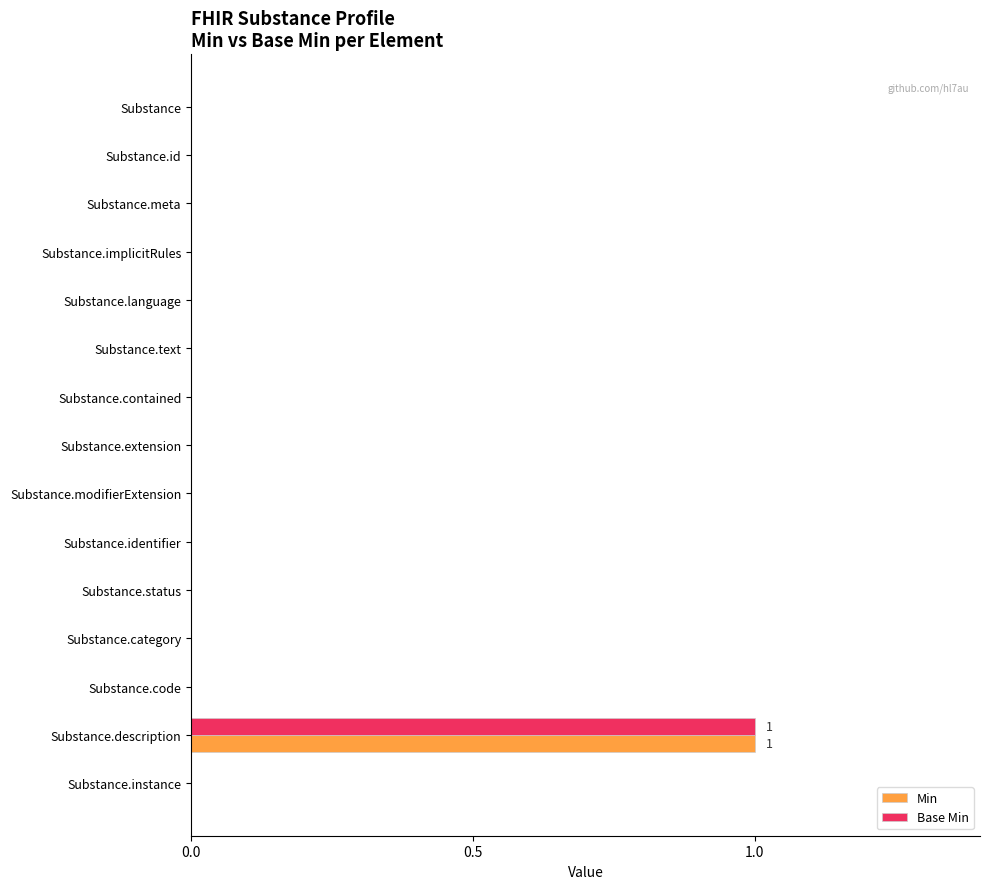

True or false: Base Min has a value of 0 at Substance.instance.

True